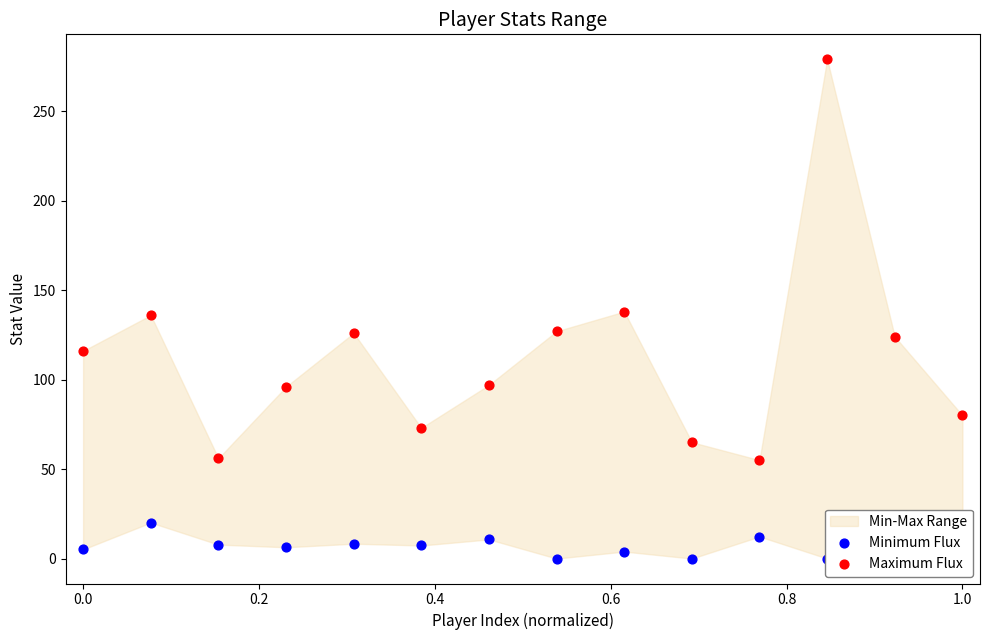

Which series has the largest Y range (max minus min)?

Maximum Flux